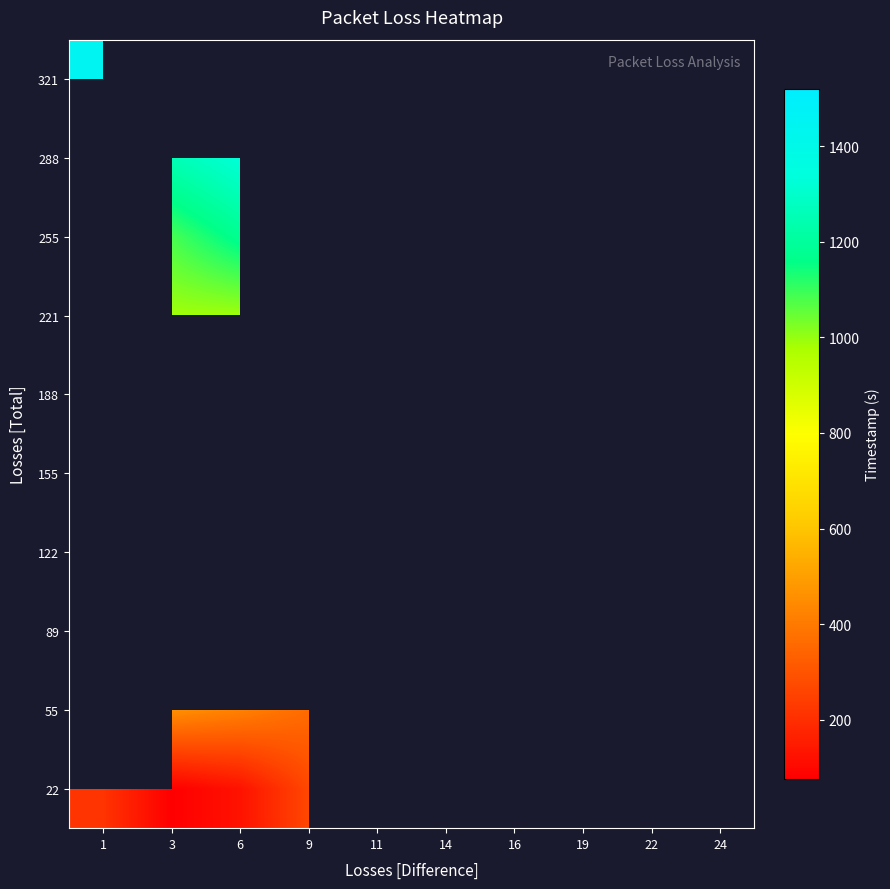

Rank the categories by 255 value from lowest to highest.

1, 3, 6, 9, 11, 14, 16, 19, 22, 24